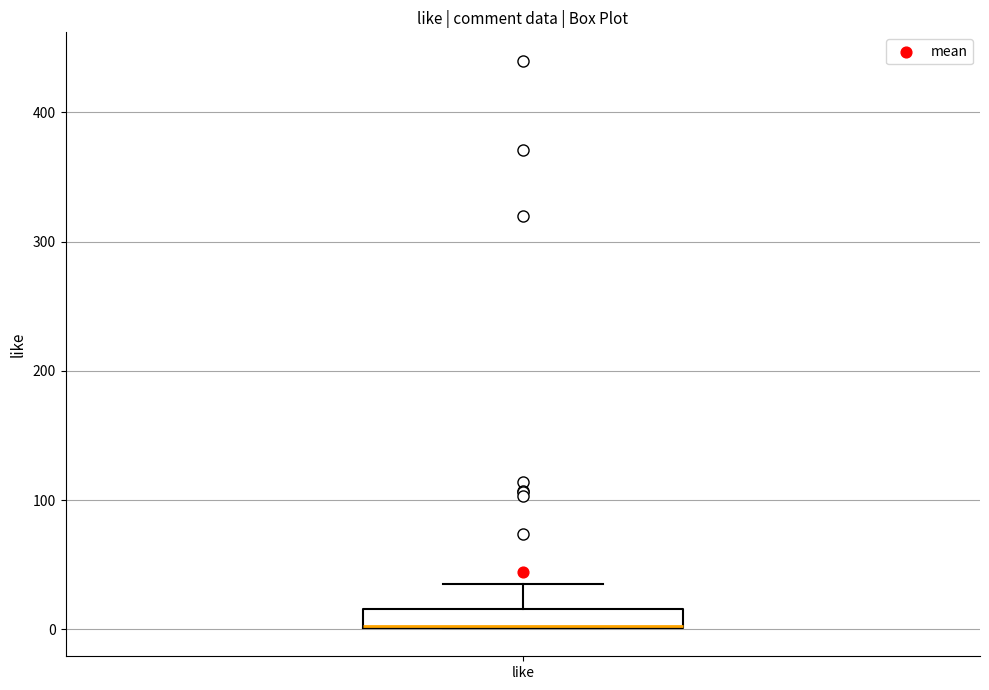

Where does the upper whisker of the box for like end on the y-axis? The values are not printed on the chart, so give them approximately, as read against the axis.

40